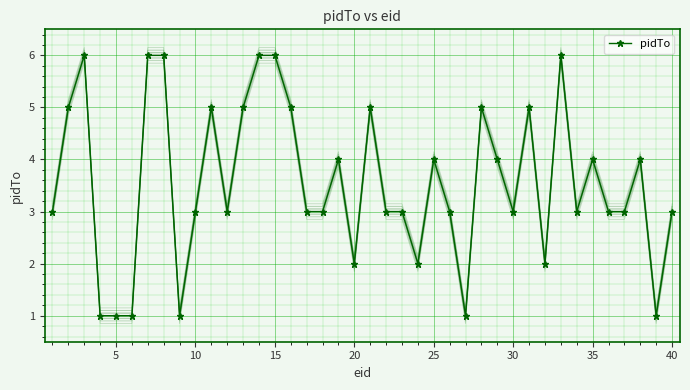

What is the maximum value shown in the chart?

6